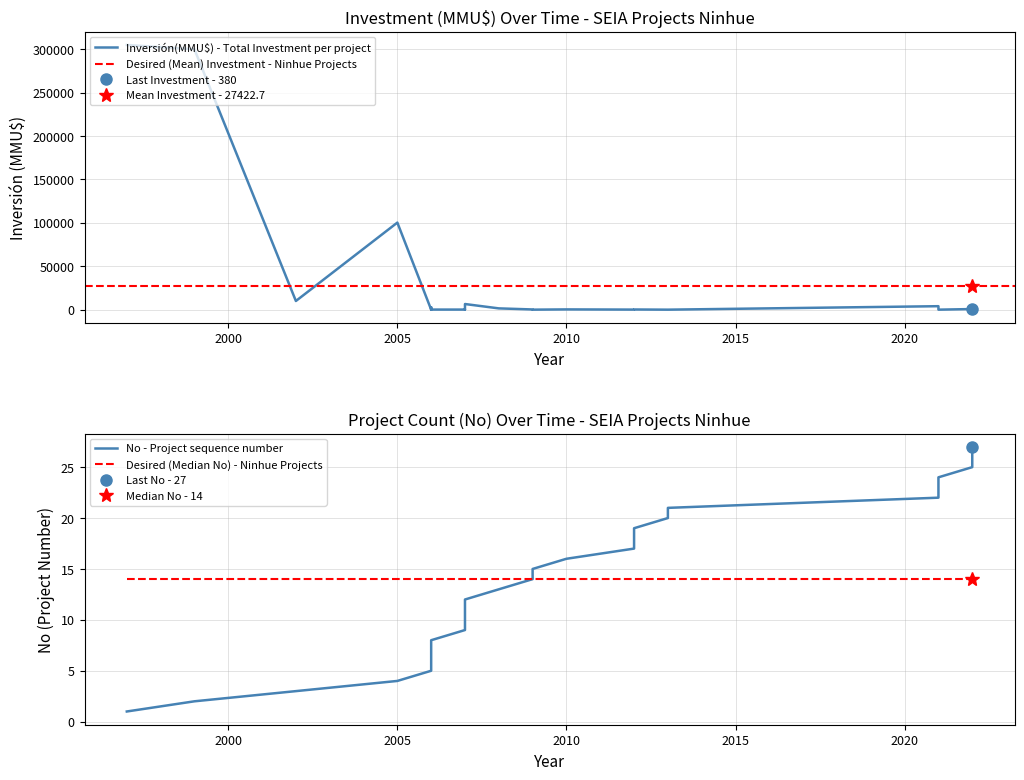

What is the value of the No point at the 11th from the left?

9